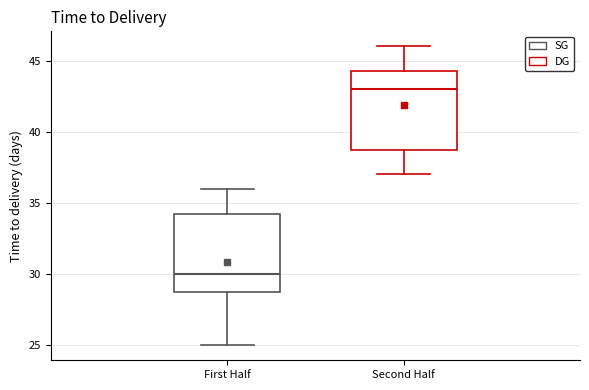

Where is the upper edge of the box for Second Half on the y-axis? The values are not printed on the chart, so give them approximately, as read against the axis.

44.5